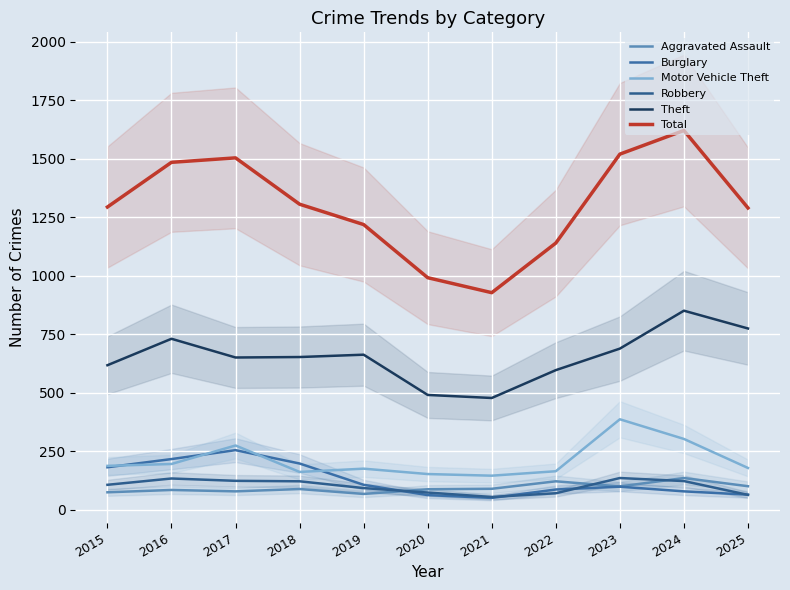

What is the sum of all Theft values?

7197